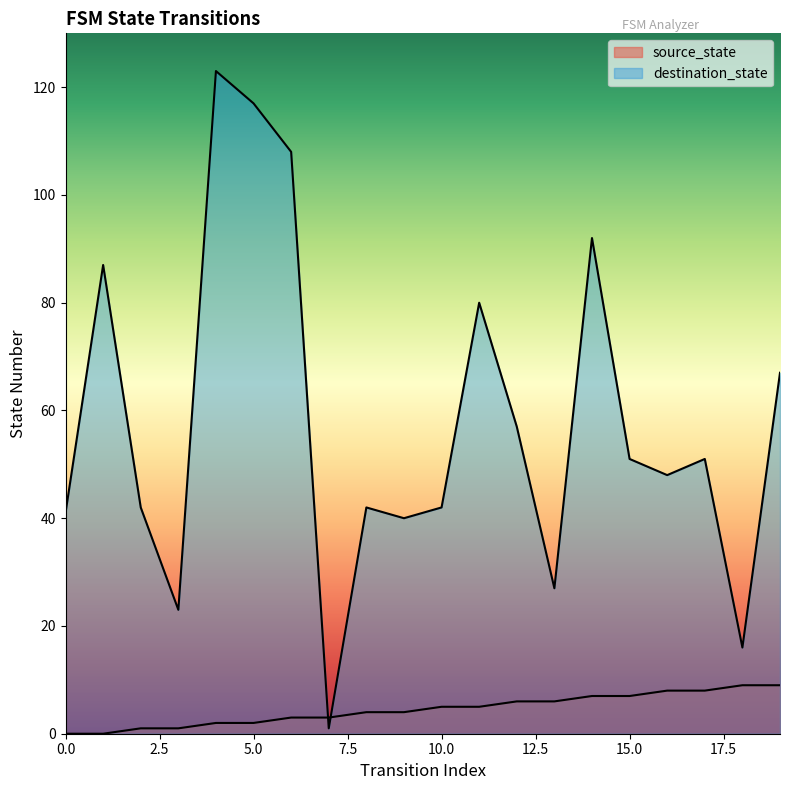

Is it true that destination_state equals 156 at 5?

False